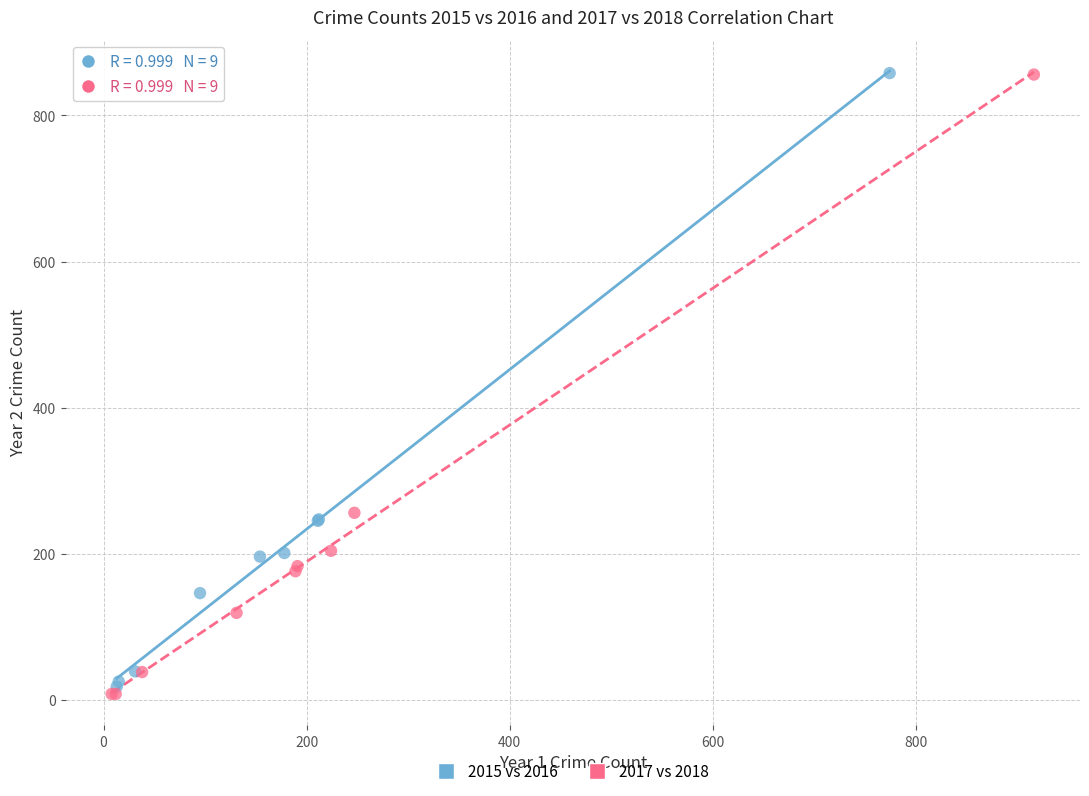

What are all the series names shown in the legend?

2015 vs 2016, 2017 vs 2018